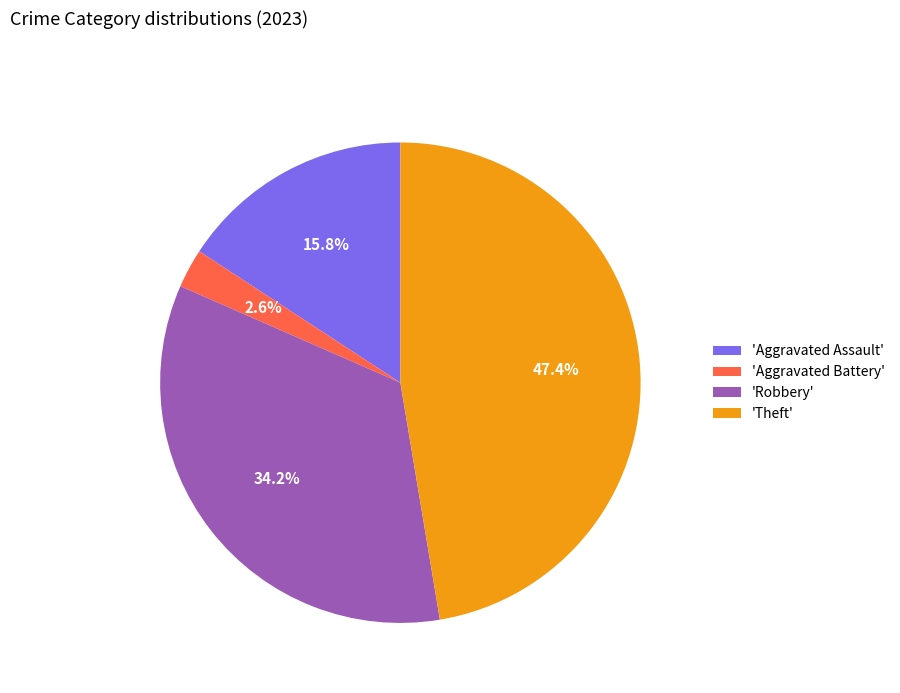

What is the smallest slice in the pie chart?

'Aggravated Battery'